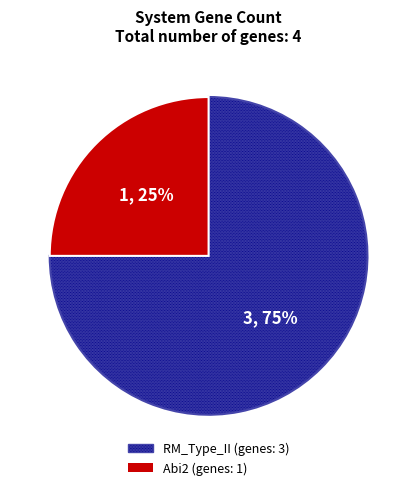

Does any single category account for the majority?

Yes